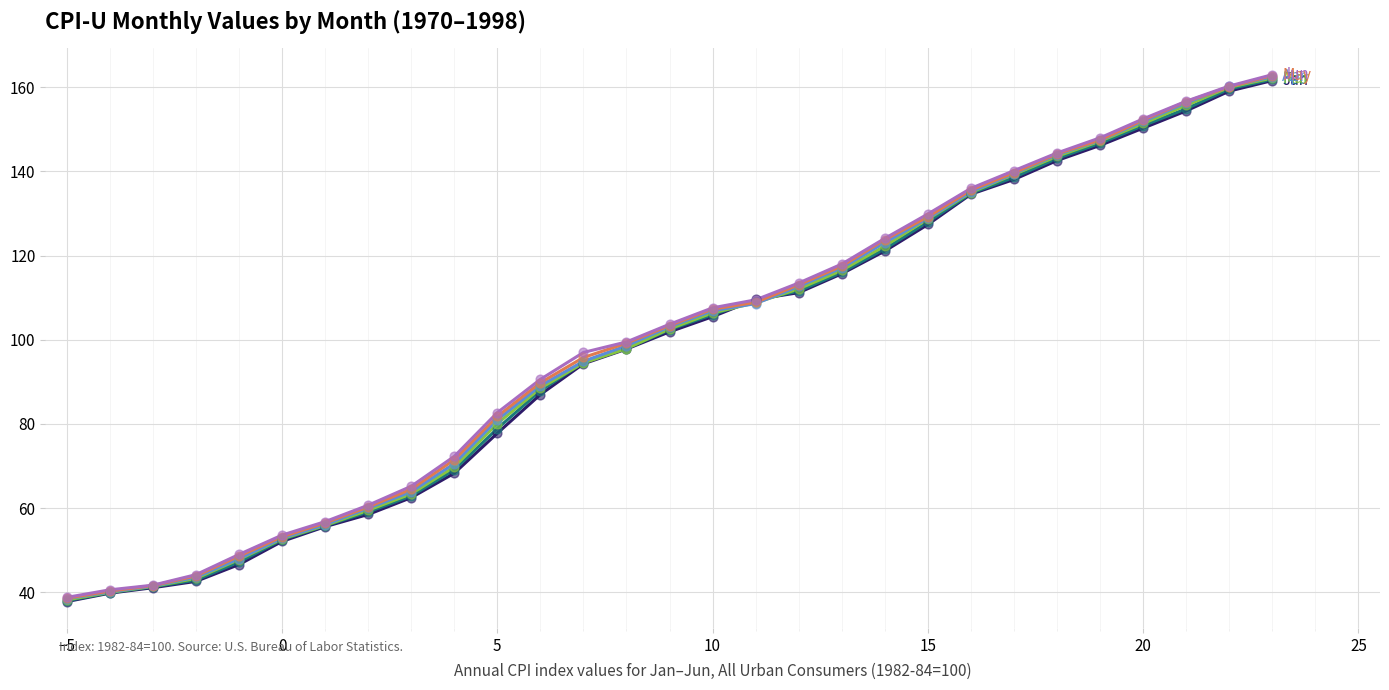

What is the maximum value shown in the chart?

163.0